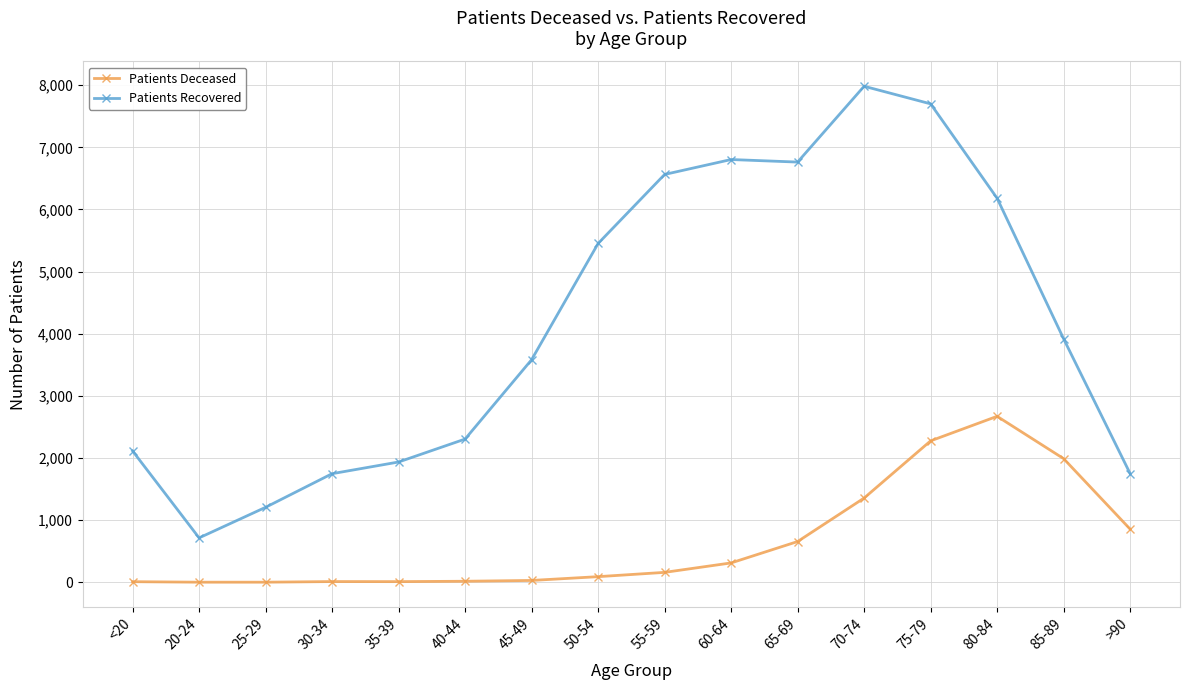

Which series changed the most between 25-29 and 85-89?

Patients Recovered